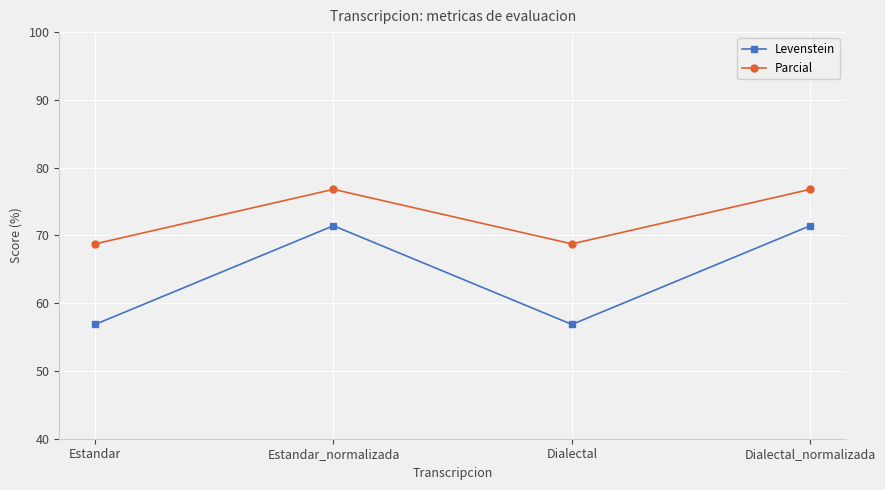

True or false: Levenstein and Parcial intersect in this chart.

False